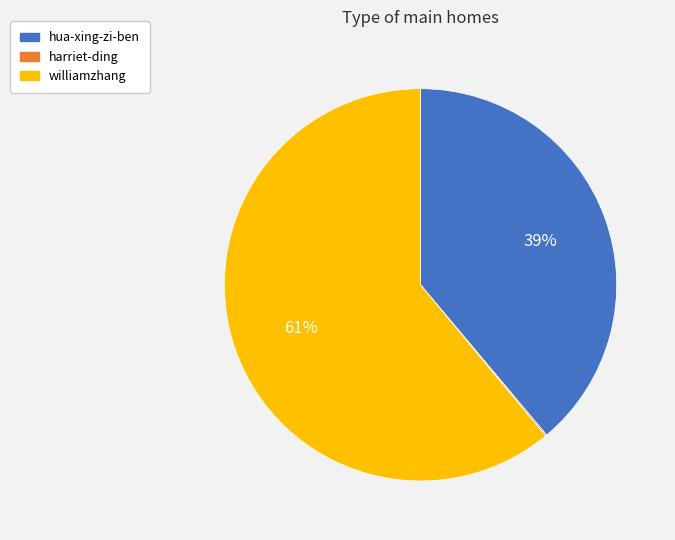

What percentage is the williamzhang slice, to the nearest percent?

61%